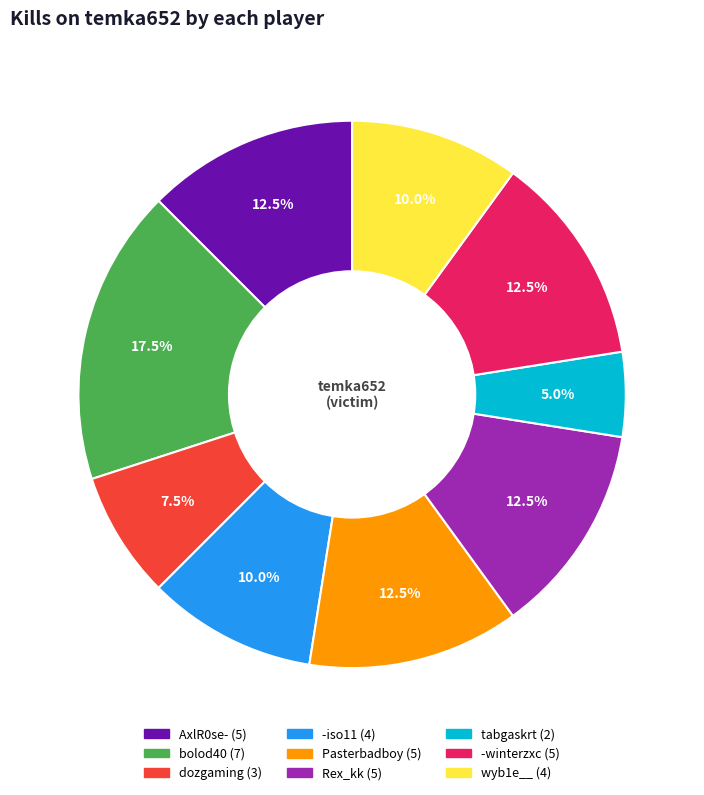

Does any single category account for the majority?

No